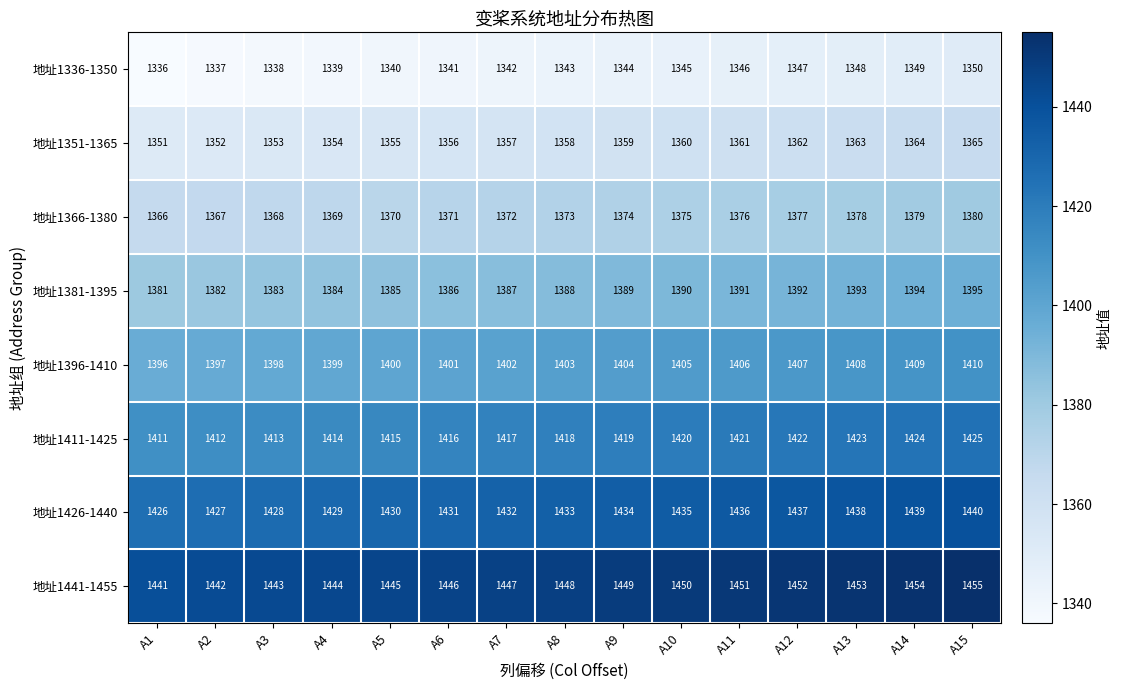

How many series are shown in this chart?

8